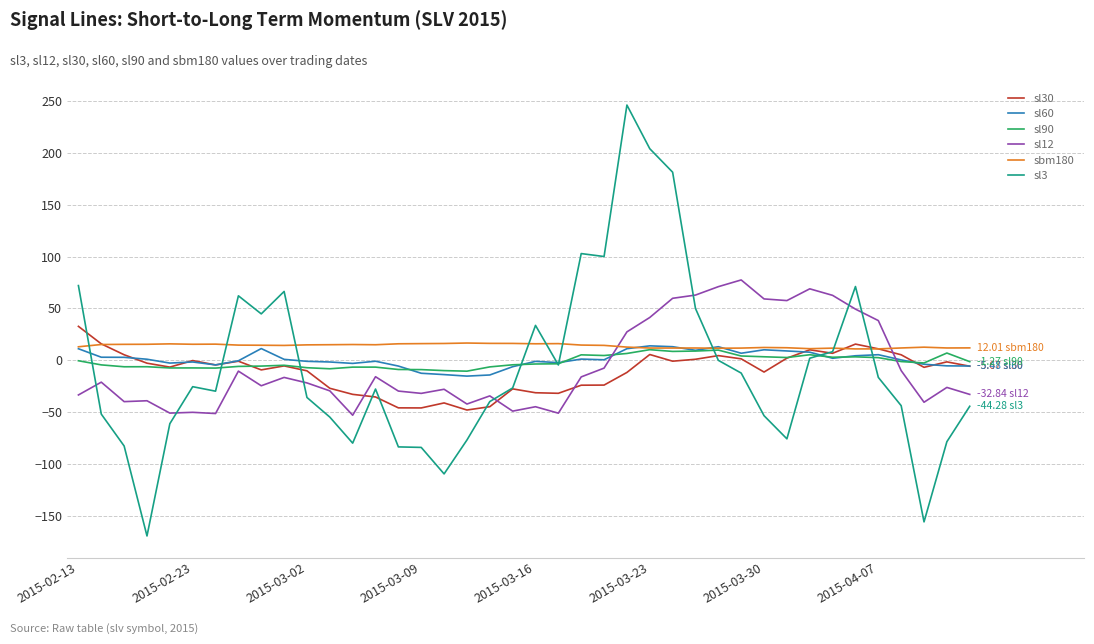

Which series has the largest range (max minus min)?

sl3